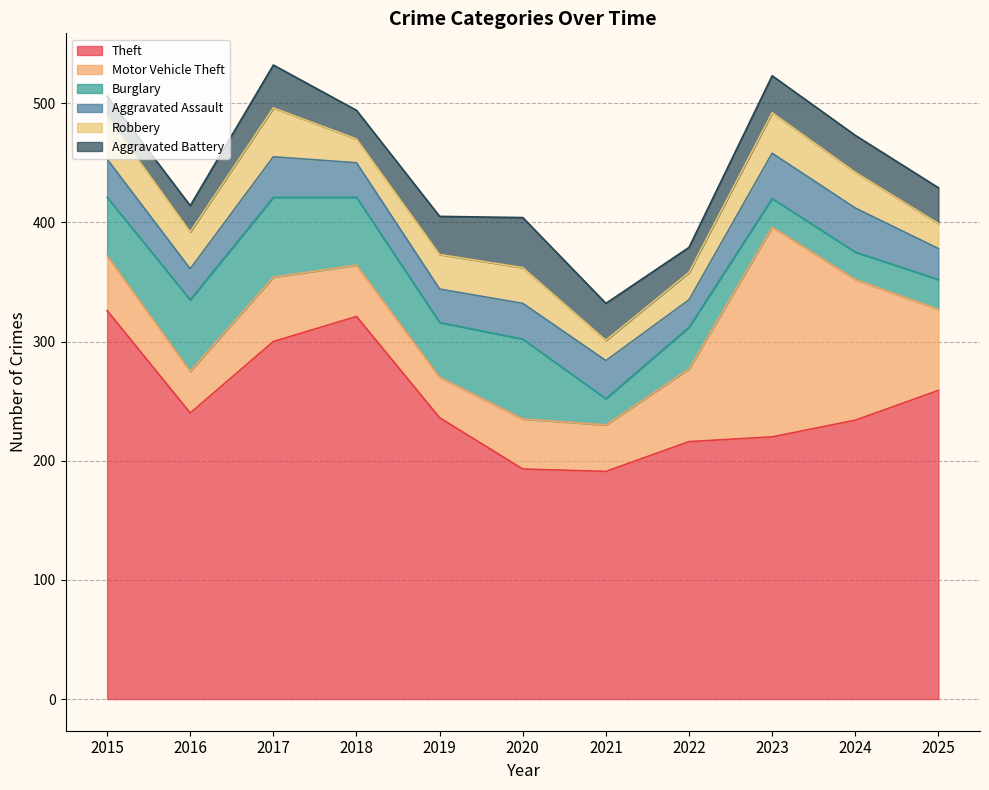

Which series has the largest total across all categories?

Theft